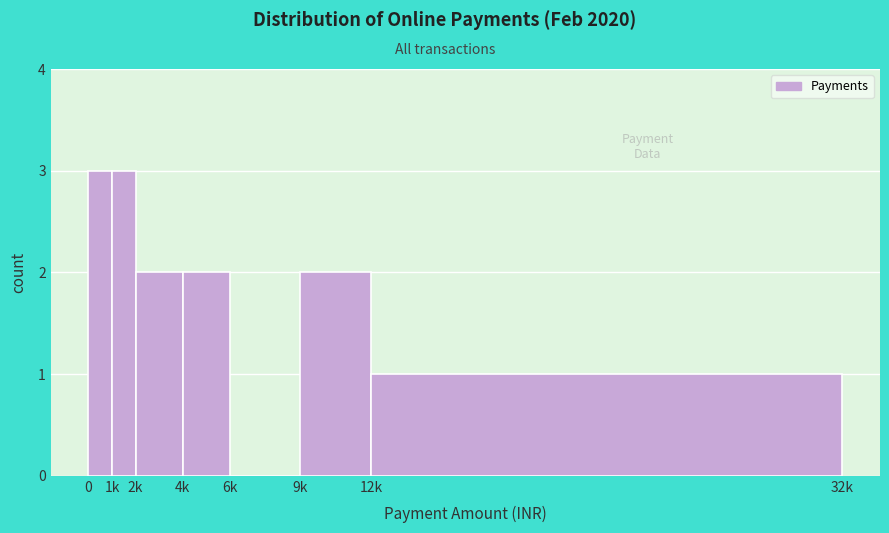

Reading right to left, what are all the values shown in this chart?

12k=1	9k=2	6k=0	4k=2	2k=2	1k=3	0=3